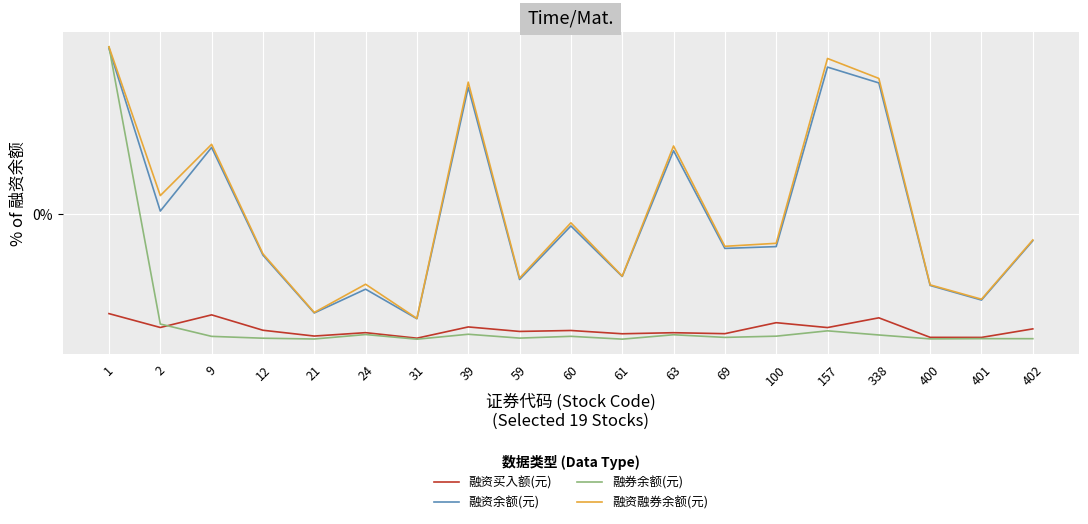

At which category does the chart reach its minimum across all series?

31